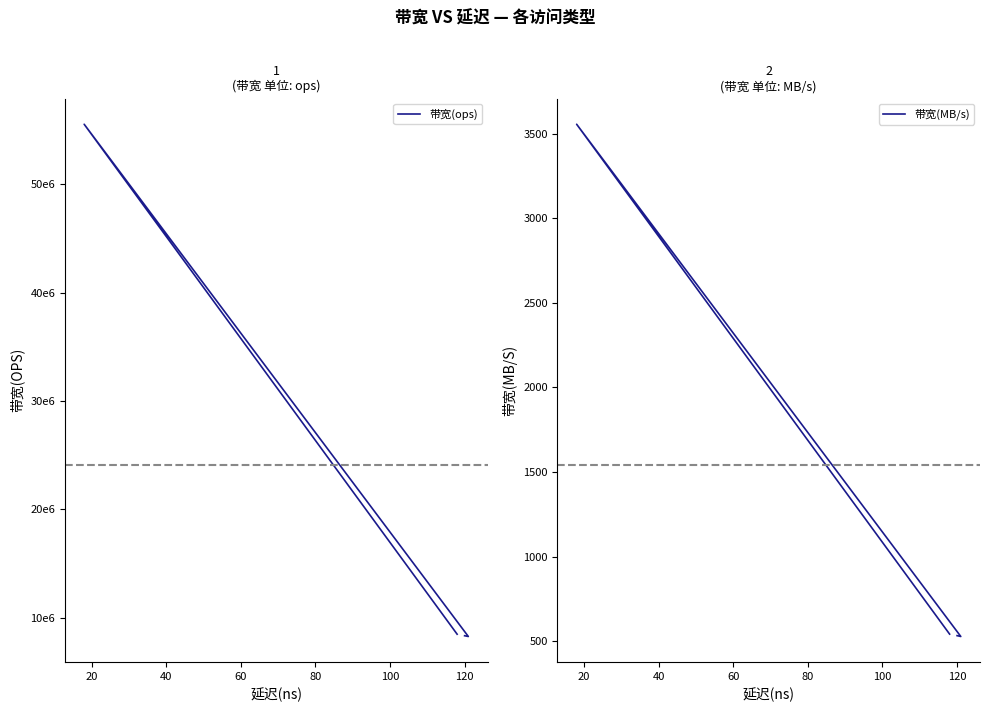

True or false: 带宽(MB/s) has more than 2 points higher than both neighbors.

False